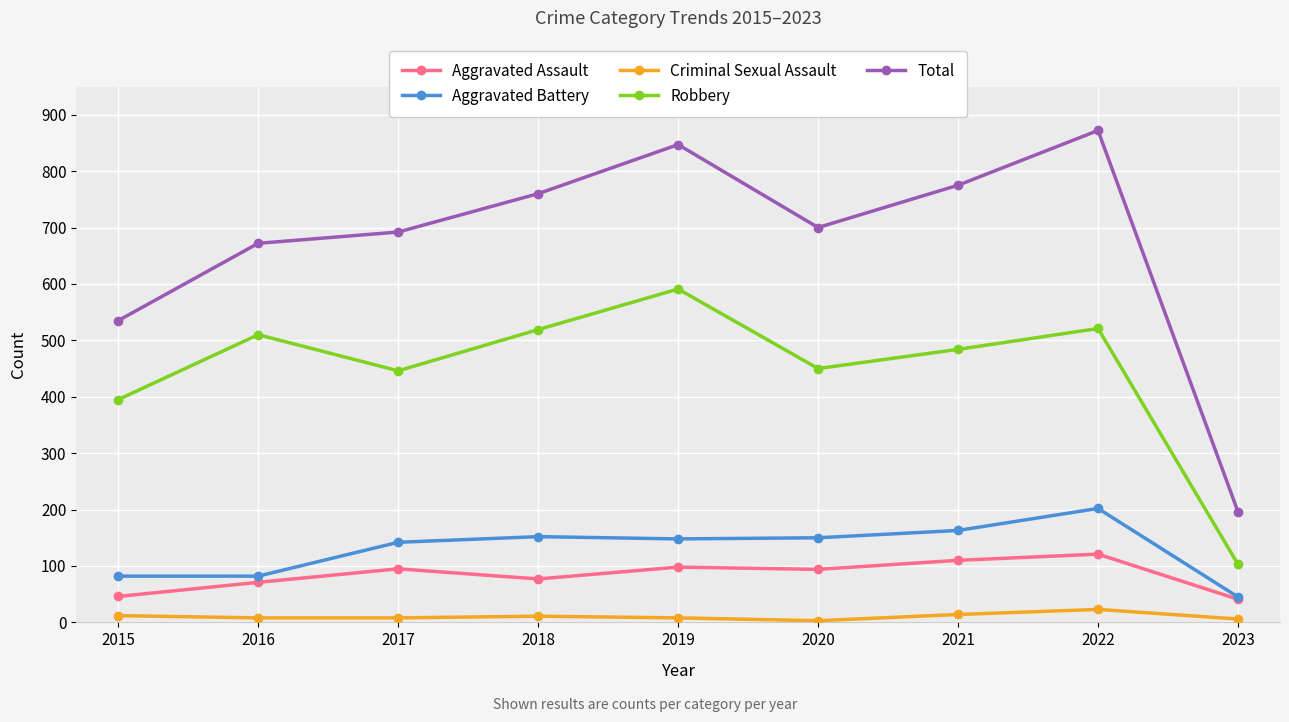

Does the chart have visible grid lines?

Yes